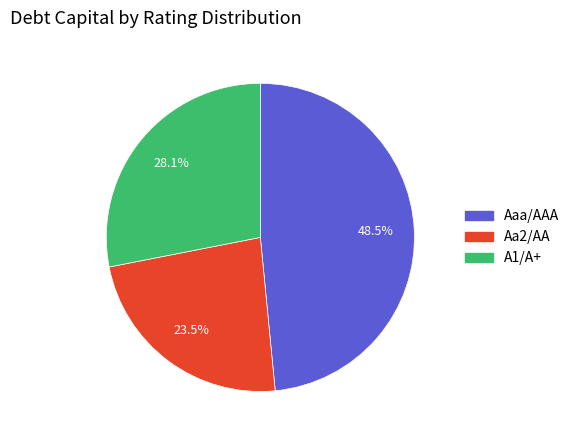

Rank the categories by value from highest to lowest.

Aaa/AAA, A1/A+, Aa2/AA